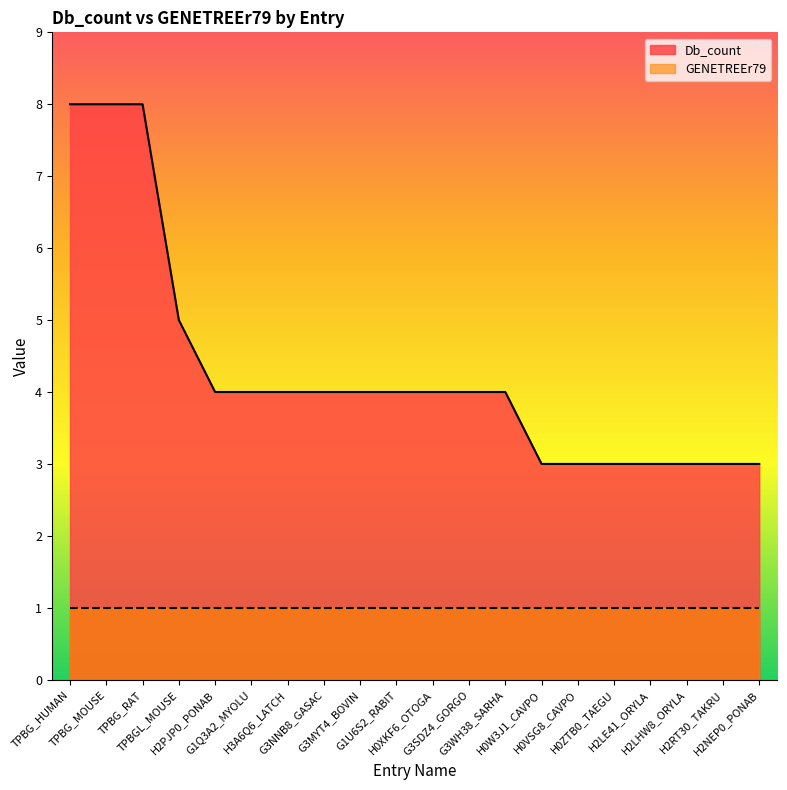

Between H2LHW8_ORYLA and G3NNB8_GASAC, which is larger?

G3NNB8_GASAC